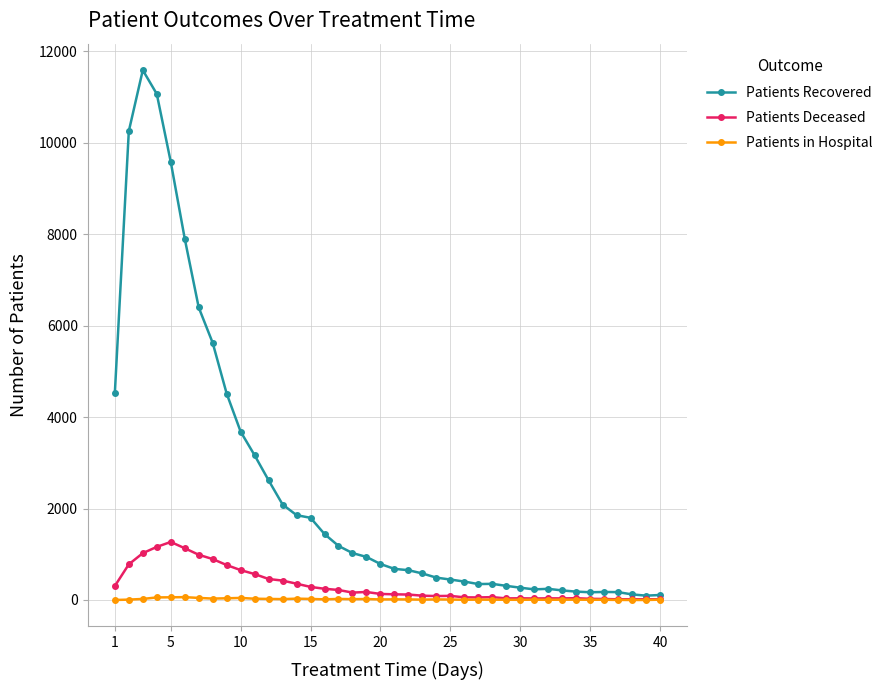

Rank the series by their maximum value, from highest to lowest.

Patients Recovered, Patients Deceased, Patients in Hospital